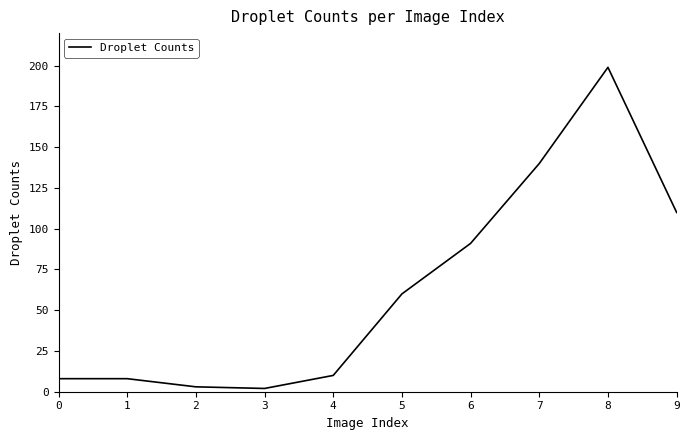

What is the maximum value shown in the chart?

199